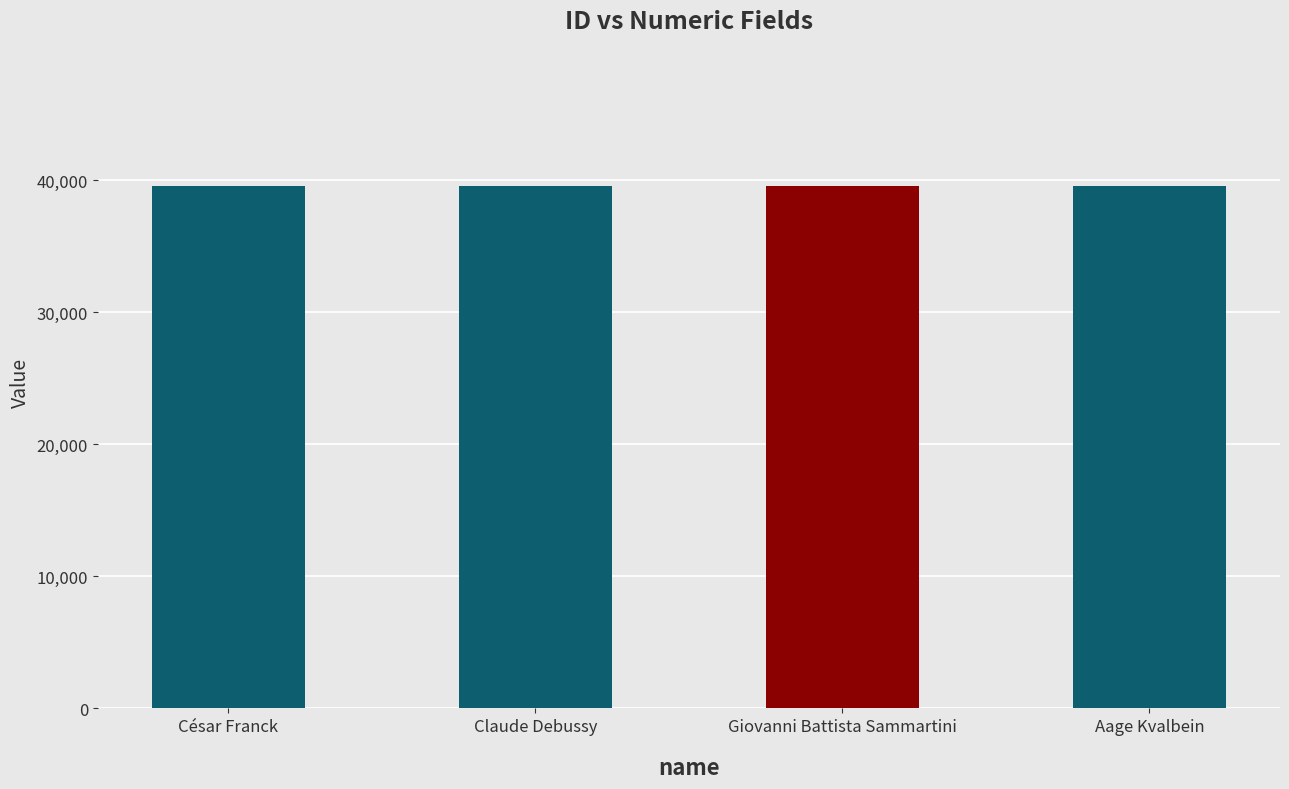

At which label is labelid closest to 39531?

César Franck